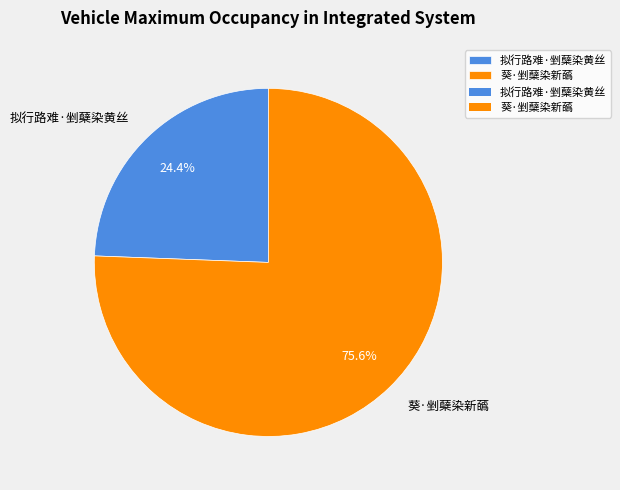

How many slices are in this pie chart?

2